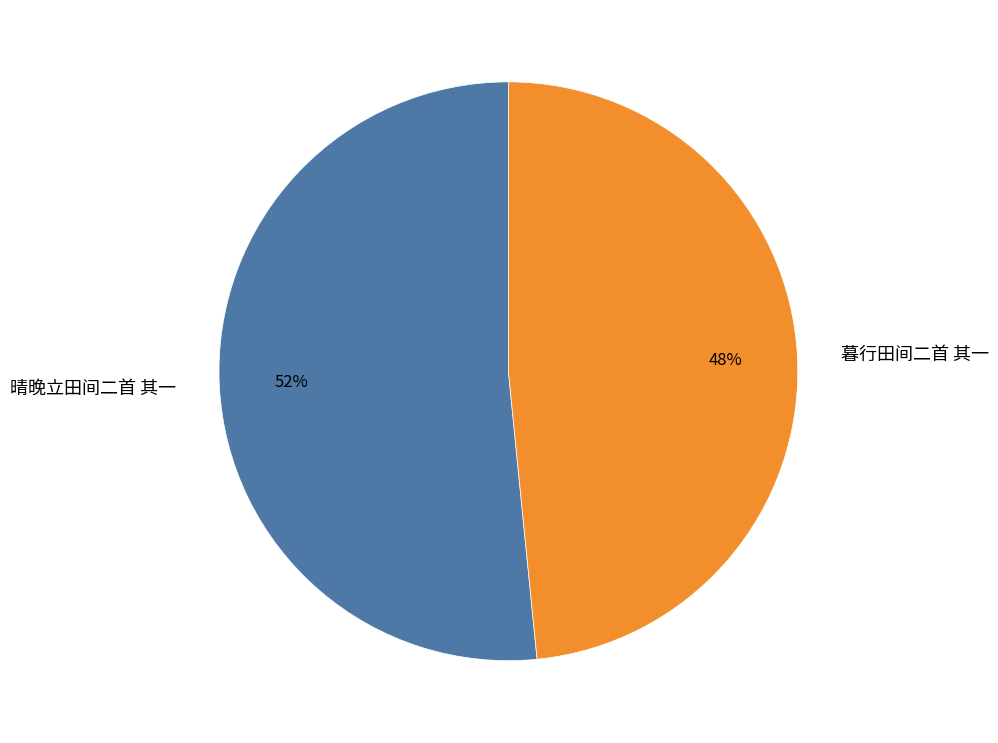

How many slices are in this pie chart?

2